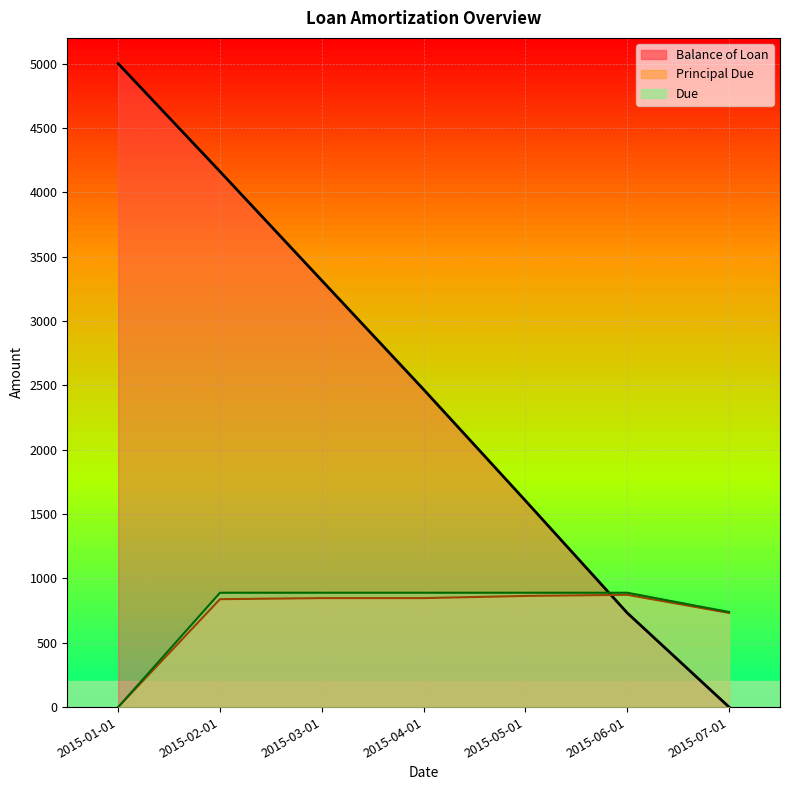

The value of Principal Due at 2015-02-01 is 1370.6. True or false?

False